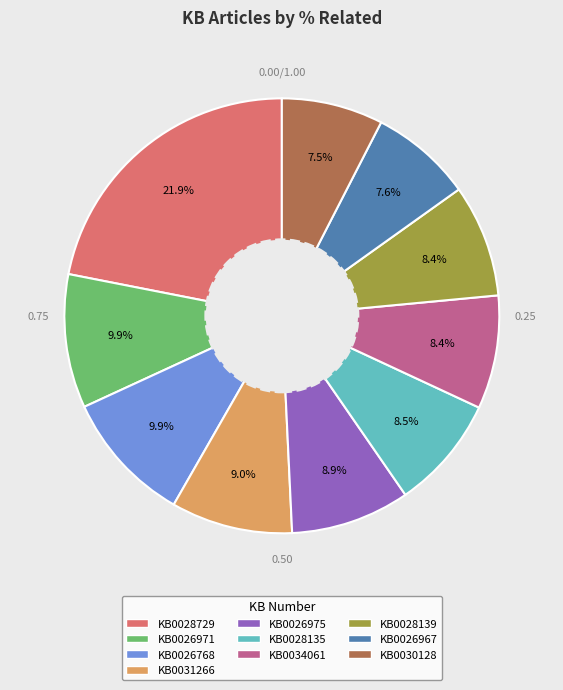

Is there any slice that represents more than half of the pie?

No